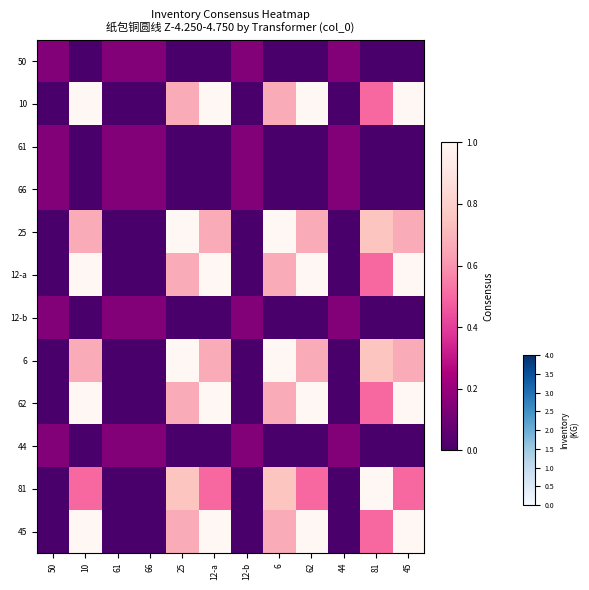

Reading left to right, what are all the values shown in this chart?

50: 50=0.1	10=0.0	61=0.1	66=0.1	25=0.0	12-a=0.0	12-b=0.1	6=0.0	62=0.0	44=0.1	81=0.0	45=0.0
10: 50=0.0	10=1.0	61=0.0	66=0.0	25=0.7	12-a=1.0	12-b=0.0	6=0.7	62=1.0	44=0.0	81=0.5	45=1.0
61: 50=0.1	10=0.0	61=0.1	66=0.1	25=0.0	12-a=0.0	12-b=0.1	6=0.0	62=0.0	44=0.1	81=0.0	45=0.0
66: 50=0.1	10=0.0	61=0.1	66=0.1	25=0.0	12-a=0.0	12-b=0.1	6=0.0	62=0.0	44=0.1	81=0.0	45=0.0
25: 50=0.0	10=0.7	61=0.0	66=0.0	25=1.0	12-a=0.7	12-b=0.0	6=1.0	62=0.7	44=0.0	81=0.8	45=0.7
12-a: 50=0.0	10=1.0	61=0.0	66=0.0	25=0.7	12-a=1.0	12-b=0.0	6=0.7	62=1.0	44=0.0	81=0.5	45=1.0
12-b: 50=0.1	10=0.0	61=0.1	66=0.1	25=0.0	12-a=0.0	12-b=0.1	6=0.0	62=0.0	44=0.1	81=0.0	45=0.0
6: 50=0.0	10=0.7	61=0.0	66=0.0	25=1.0	12-a=0.7	12-b=0.0	6=1.0	62=0.7	44=0.0	81=0.8	45=0.7
62: 50=0.0	10=1.0	61=0.0	66=0.0	25=0.7	12-a=1.0	12-b=0.0	6=0.7	62=1.0	44=0.0	81=0.5	45=1.0
44: 50=0.1	10=0.0	61=0.1	66=0.1	25=0.0	12-a=0.0	12-b=0.1	6=0.0	62=0.0	44=0.1	81=0.0	45=0.0
81: 50=0.0	10=0.5	61=0.0	66=0.0	25=0.8	12-a=0.5	12-b=0.0	6=0.8	62=0.5	44=0.0	81=1.0	45=0.5
45: 50=0.0	10=1.0	61=0.0	66=0.0	25=0.7	12-a=1.0	12-b=0.0	6=0.7	62=1.0	44=0.0	81=0.5	45=1.0